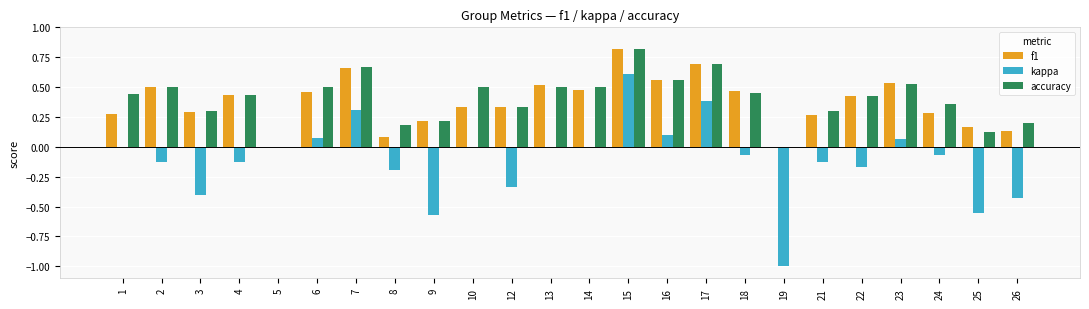

How many groups of bars are there?

24